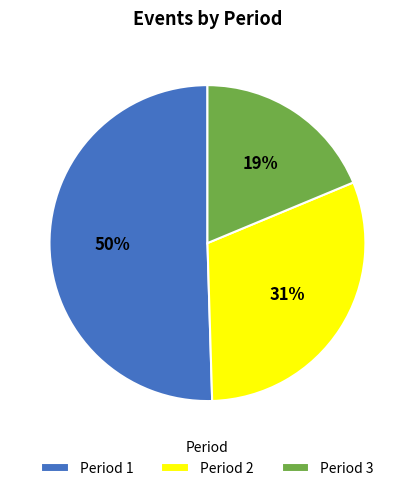

Which category has the smallest portion of the pie?

Period 3